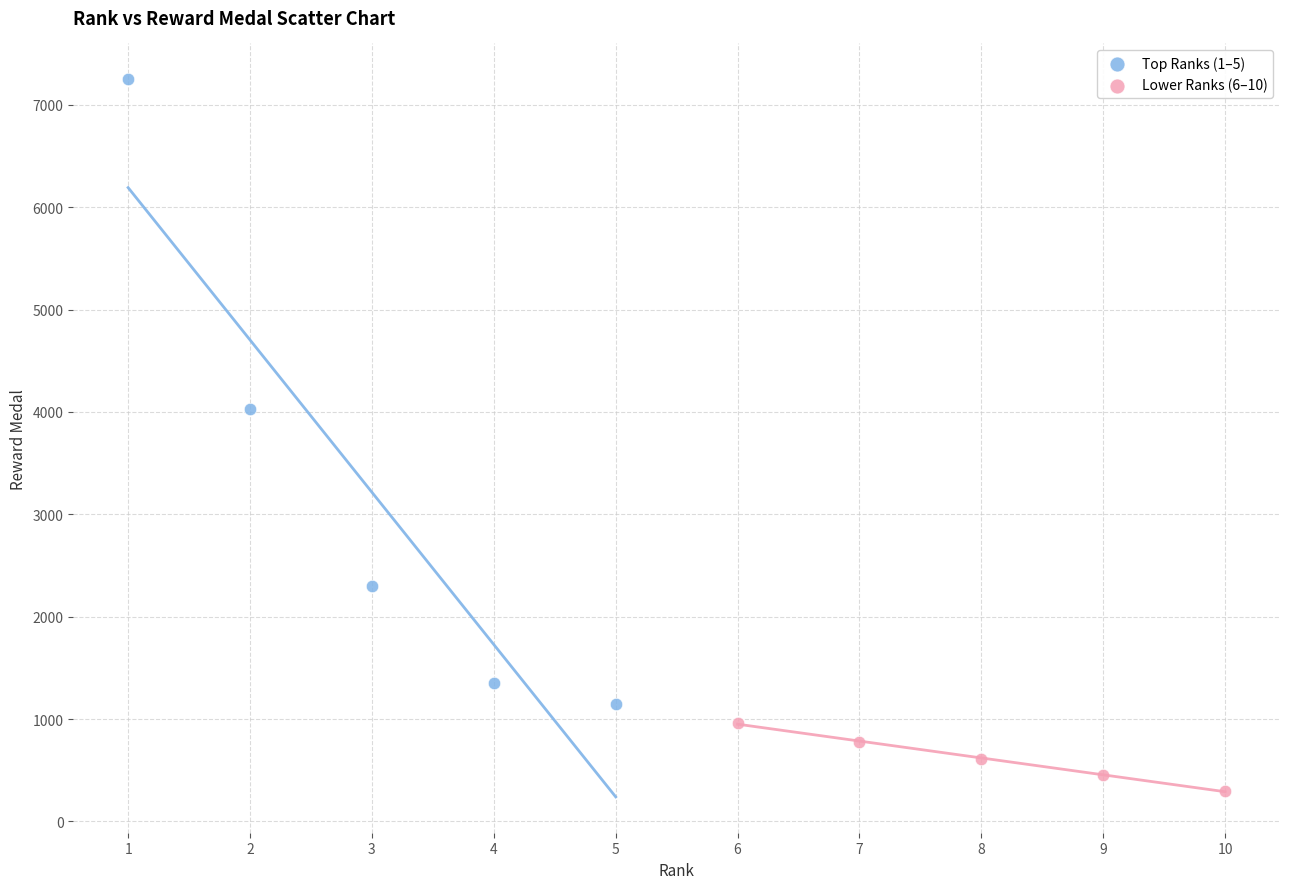

Which series reaches the maximum Y coordinate?

Top Ranks (1–5)